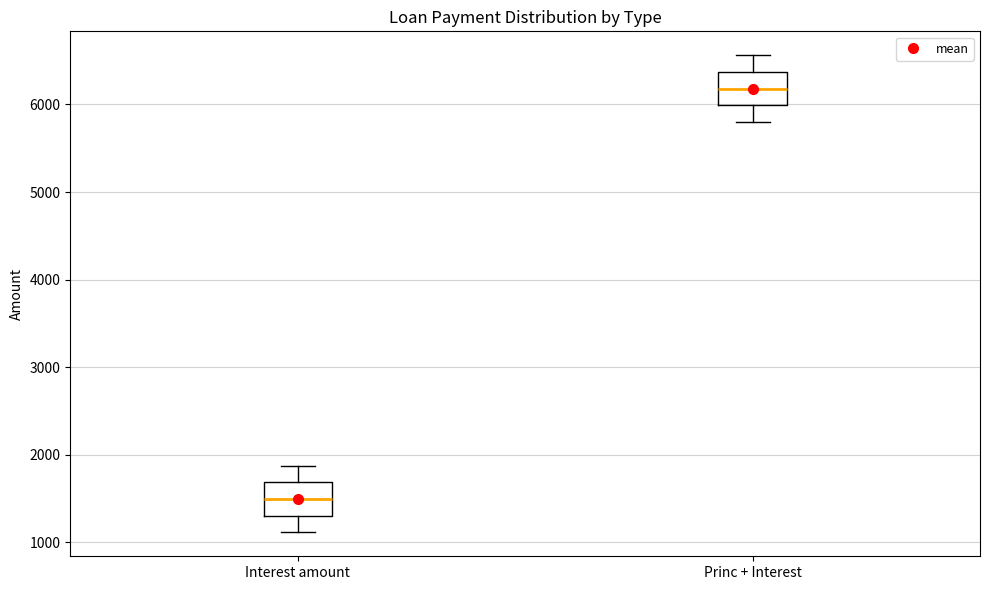

Reading left to right, transcribe this box plot: for each box, give where its median line is, the range the box spans, and where its two whiskers end, as read against the y-axis. The values are not printed on the chart, so give them approximately, as read against the axis.

Interest amount: median 1500, box 1300 to 1700, whiskers 1100 to 1900
Princ + Interest: median 6200, box 6000 to 6400, whiskers 5800 to 6600